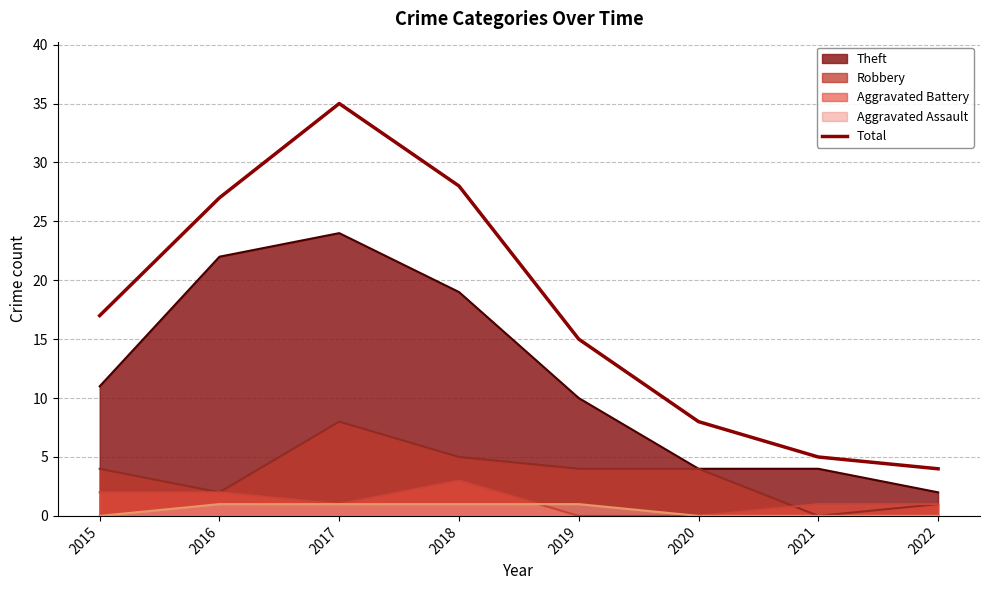

How many values exceed 17?

3